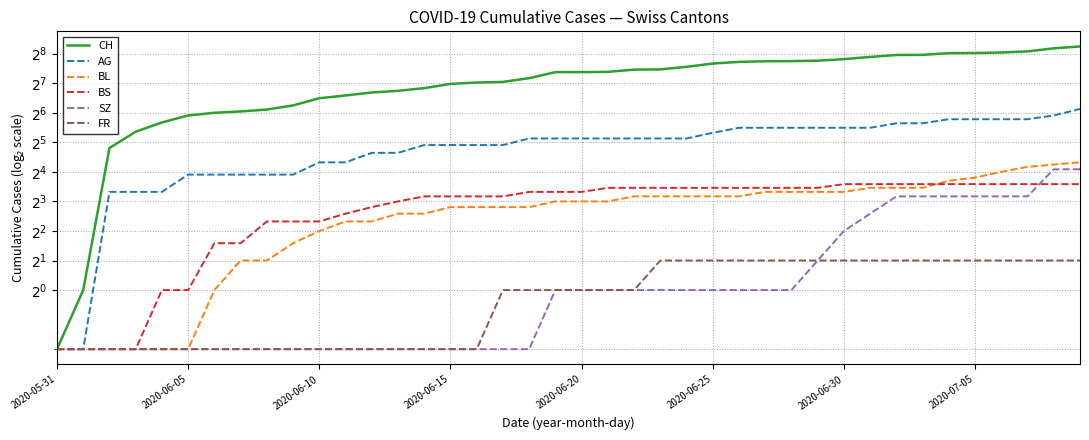

What is the maximum value shown in the chart?

303